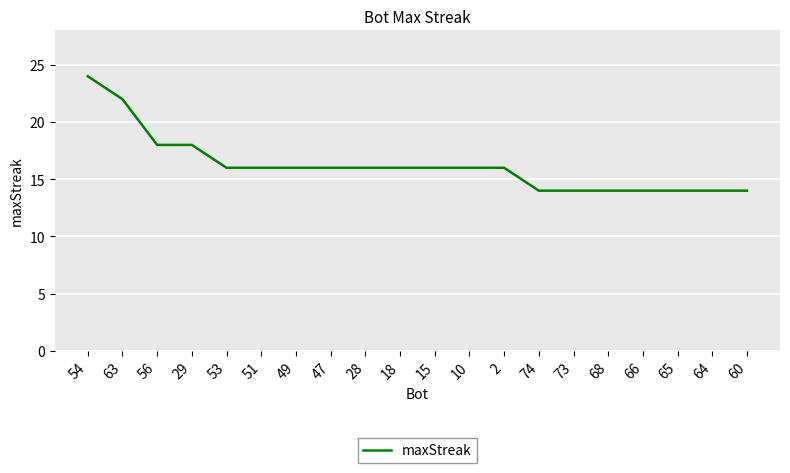

What is the difference between the maximum and minimum values?

10